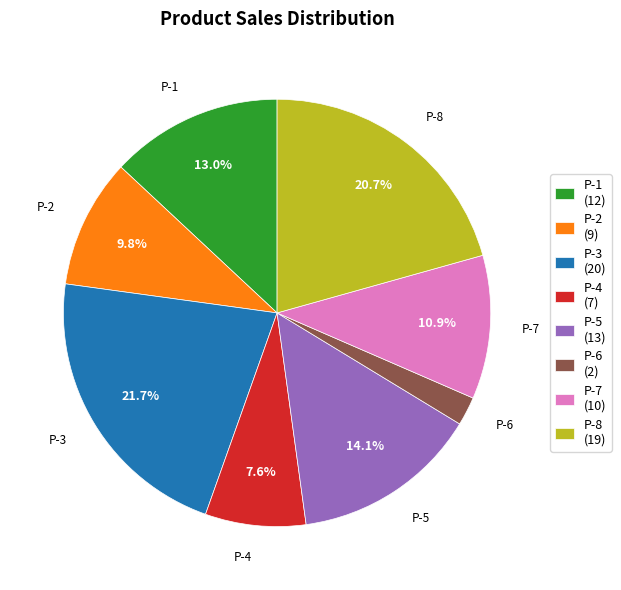

What is the smallest slice in the pie chart?

P-6